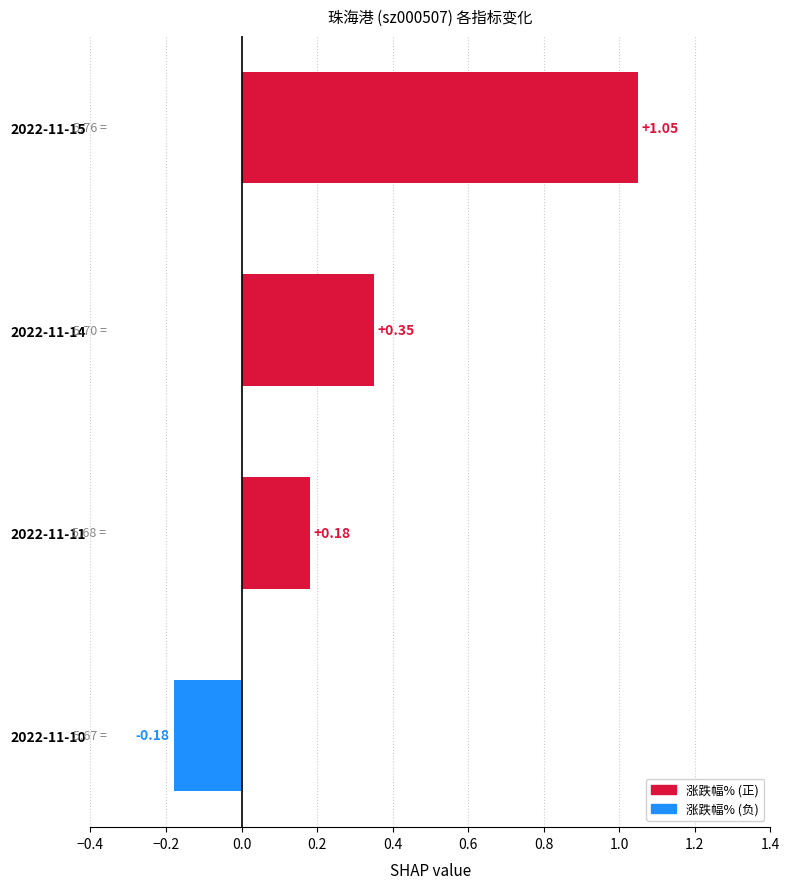

Rank the categories by value from highest to lowest.

2022-11-15, 2022-11-14, 2022-11-11, 2022-11-10